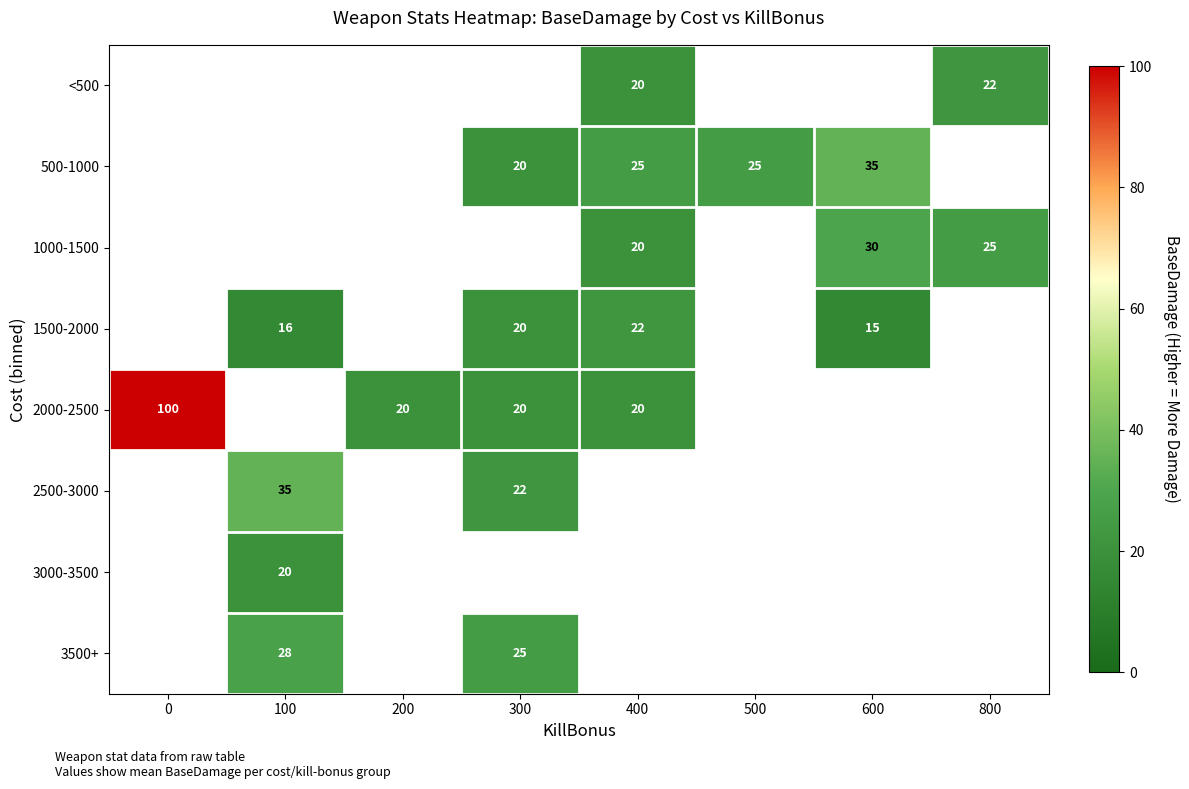

How many categories are shown in the chart?

8